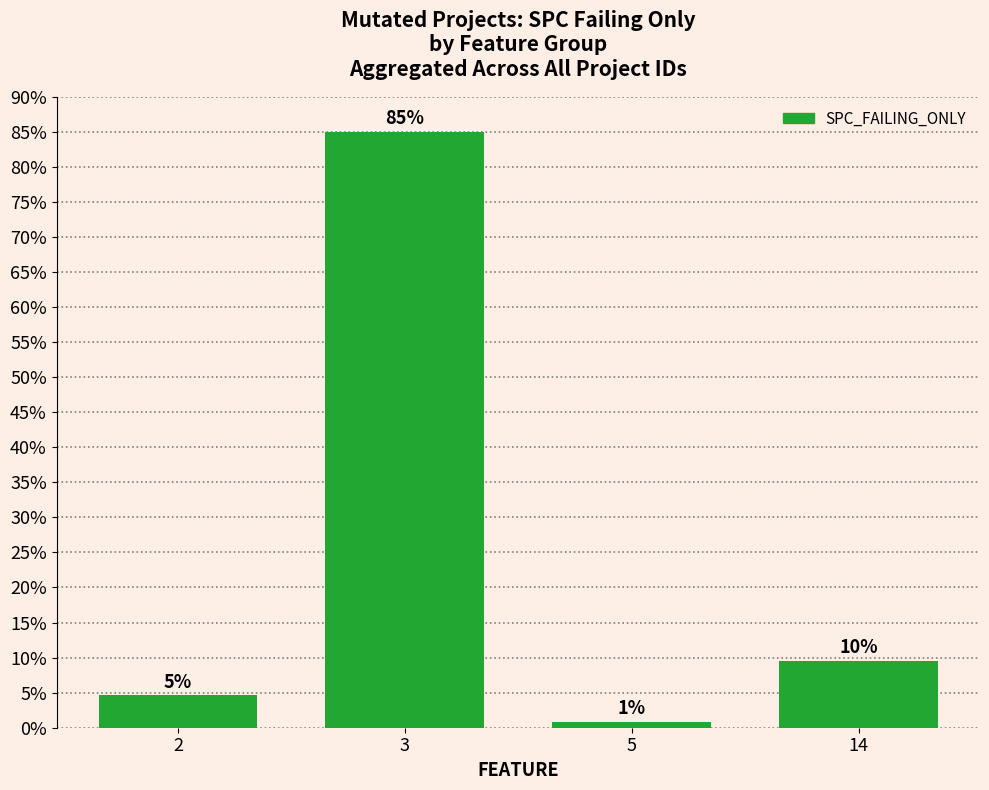

Is it true that the value at 2 is 4.6?

True